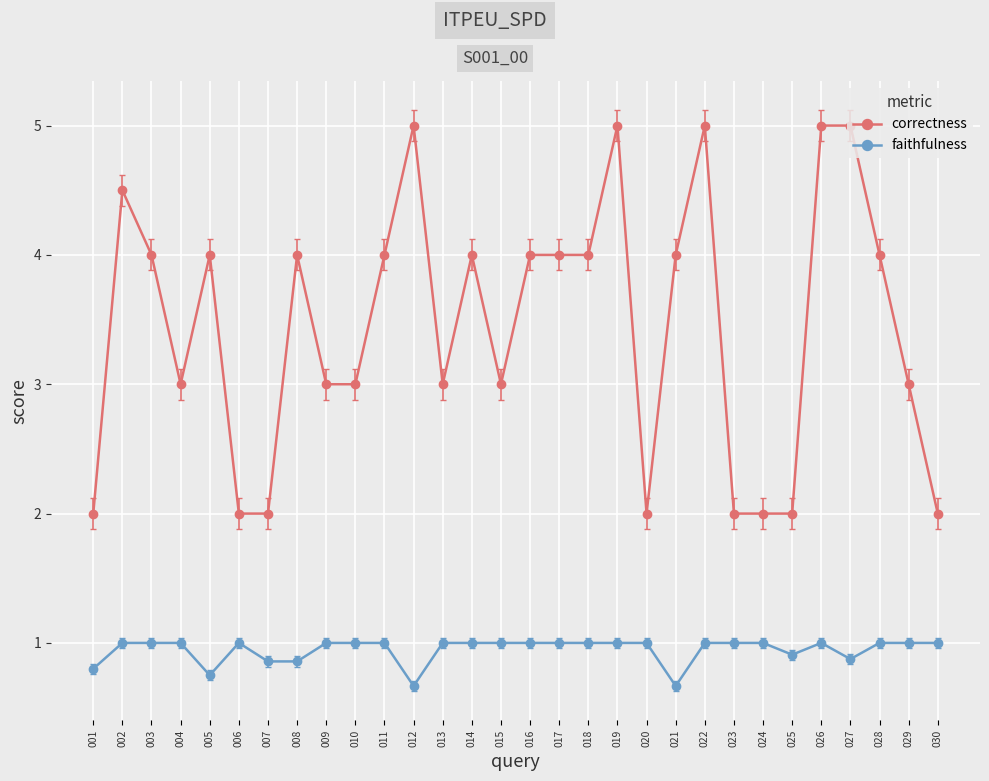

True or false: correctness and faithfulness intersect in this chart.

False